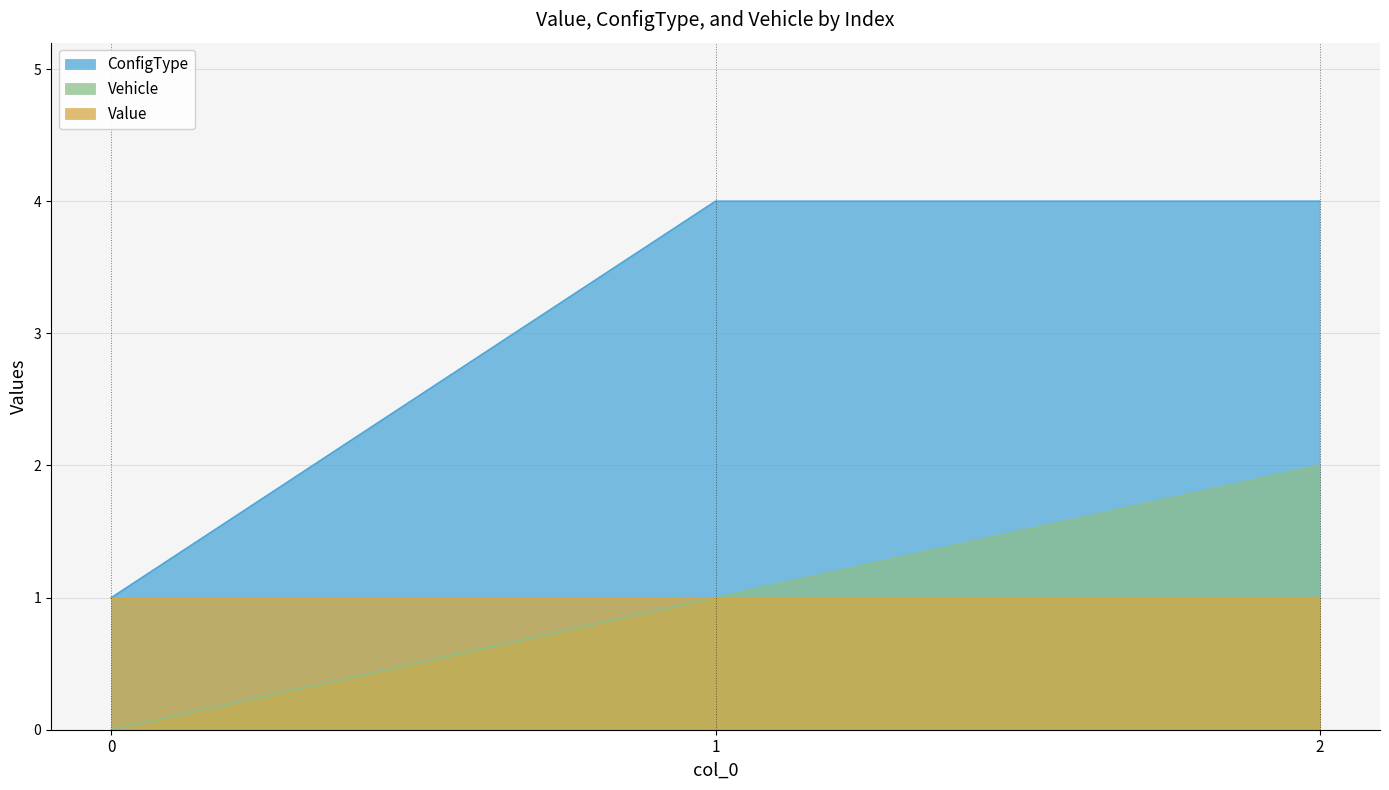

Which series has the largest total across all categories?

ConfigType